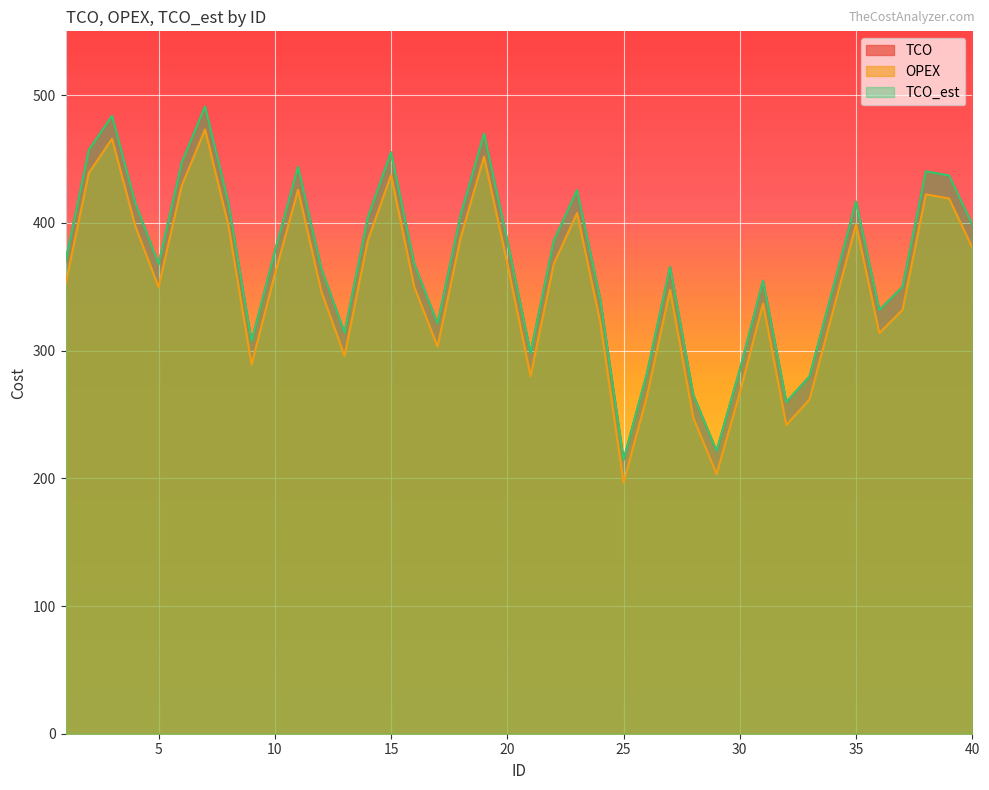

At which category does OPEX reach its first local peak?

3